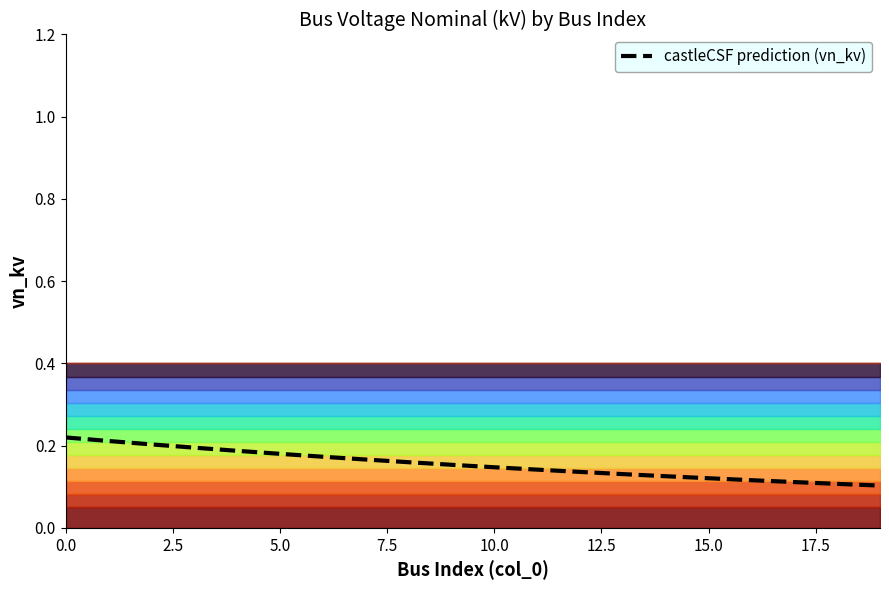

What position from the left is 15.0?

7